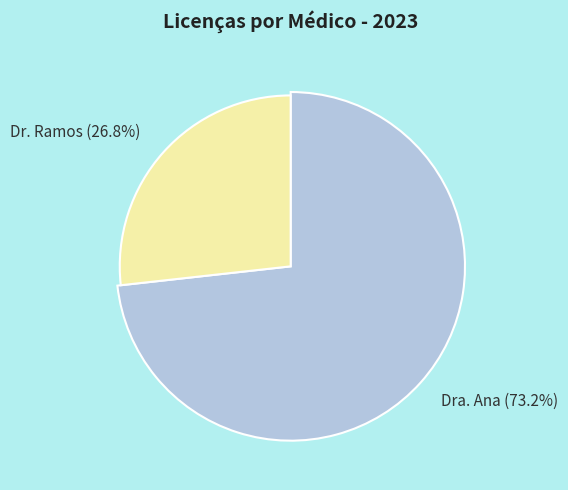

What is the change in value from Dra. Ana to Dr. Ramos?

-389